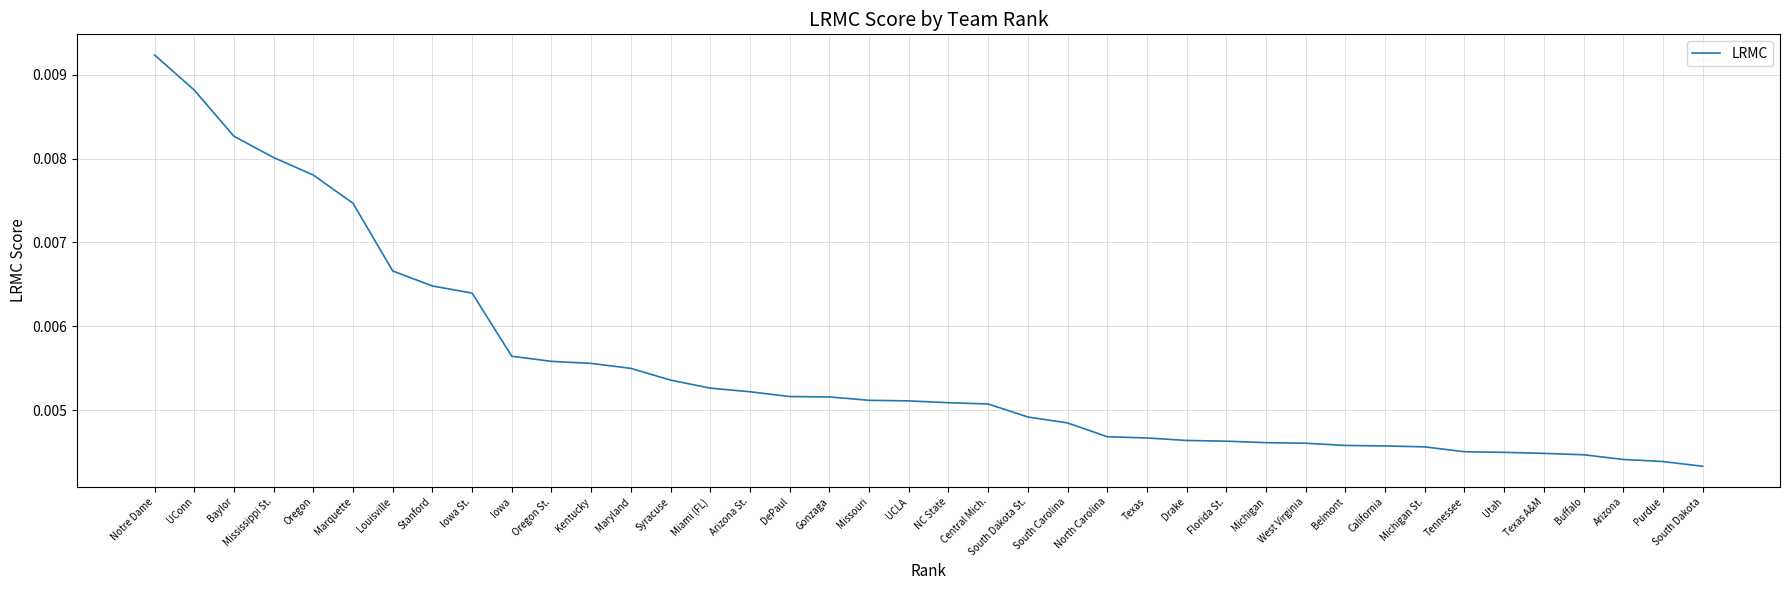

What position from the left is Syracuse?

14